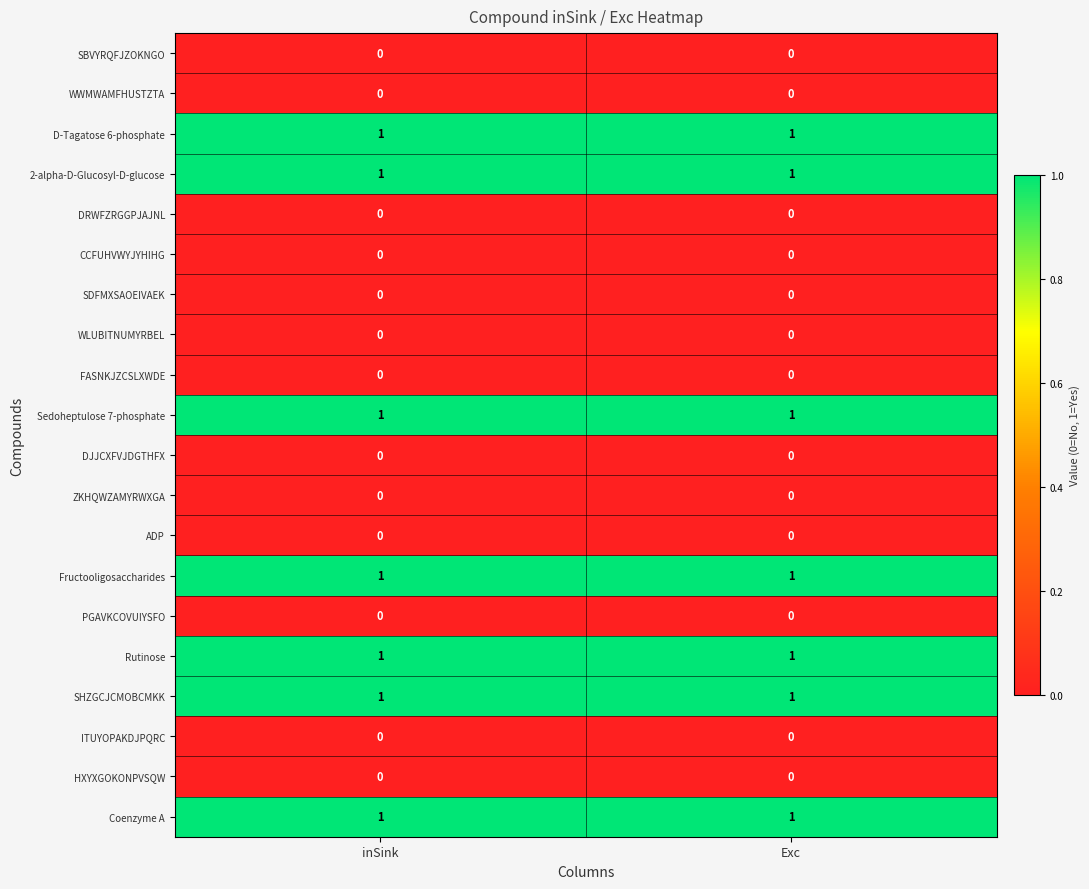

What is the total value across all series at Exc?

7